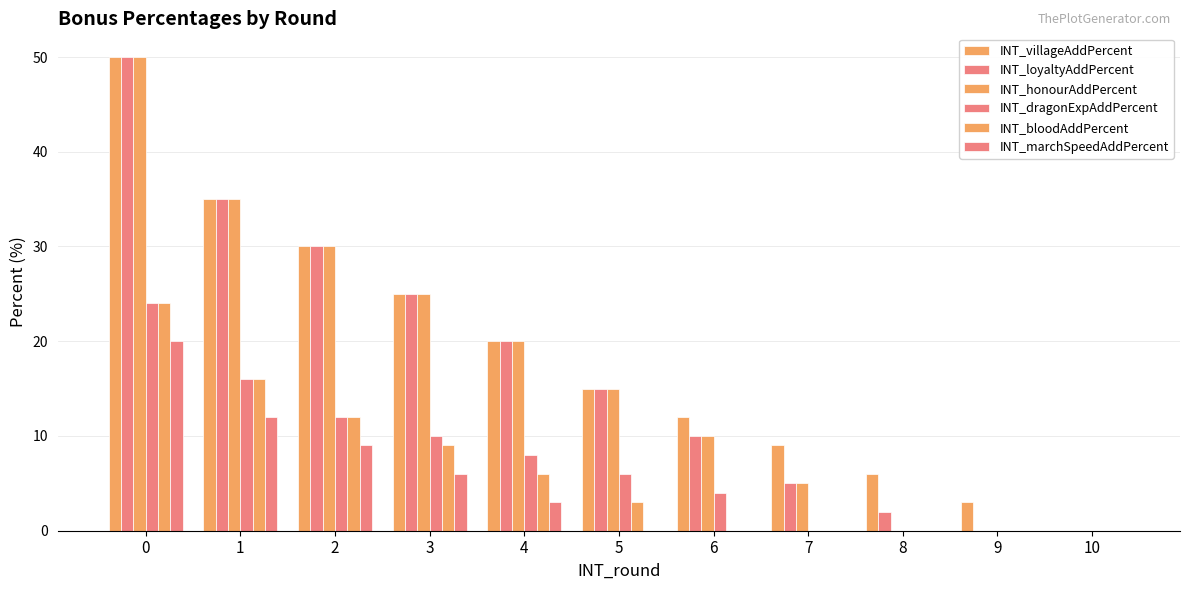

How many groups of bars are there?

11